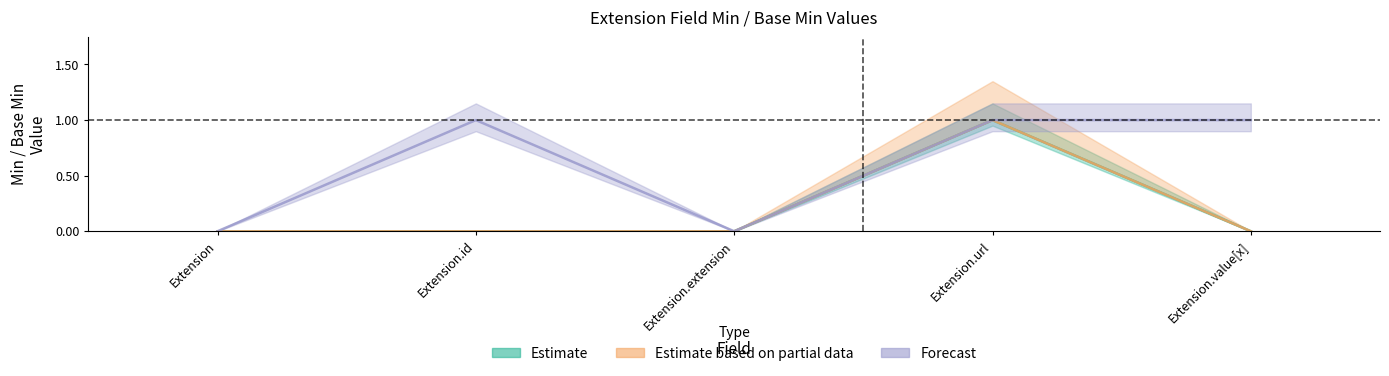

True or false: Estimate and Estimate based on partial data intersect in this chart.

False